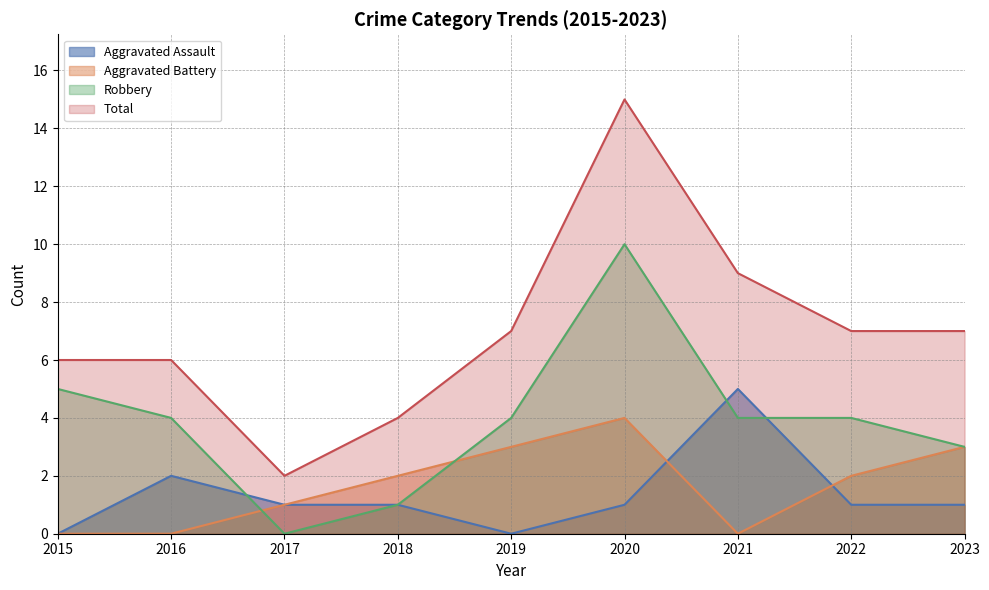

Count the number of data series in this chart.

4